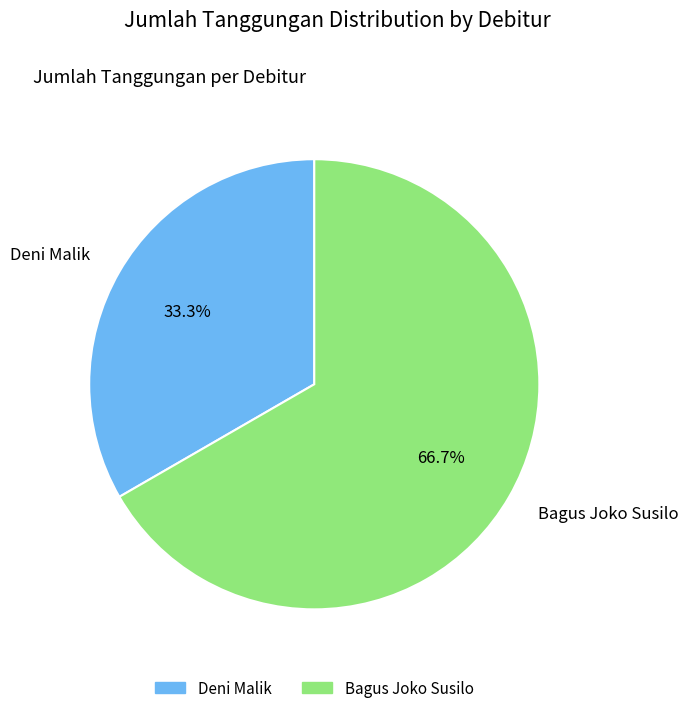

How many slices are in this pie chart?

2